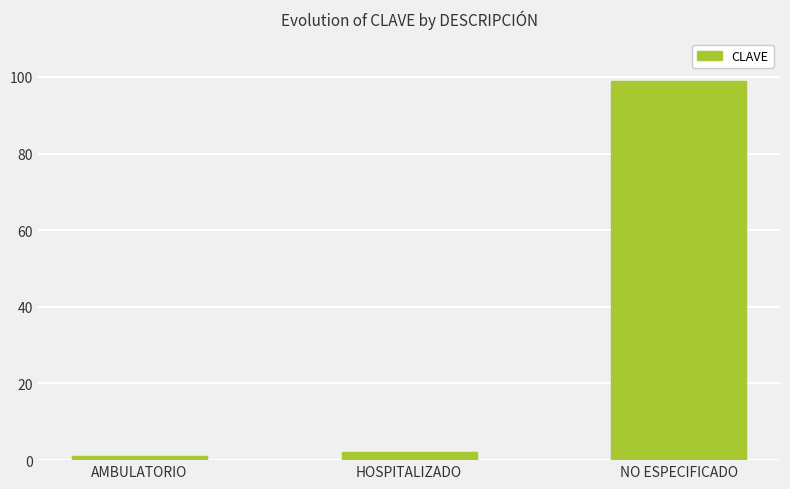

List the labels in order of value, largest first.

NO ESPECIFICADO, HOSPITALIZADO, AMBULATORIO